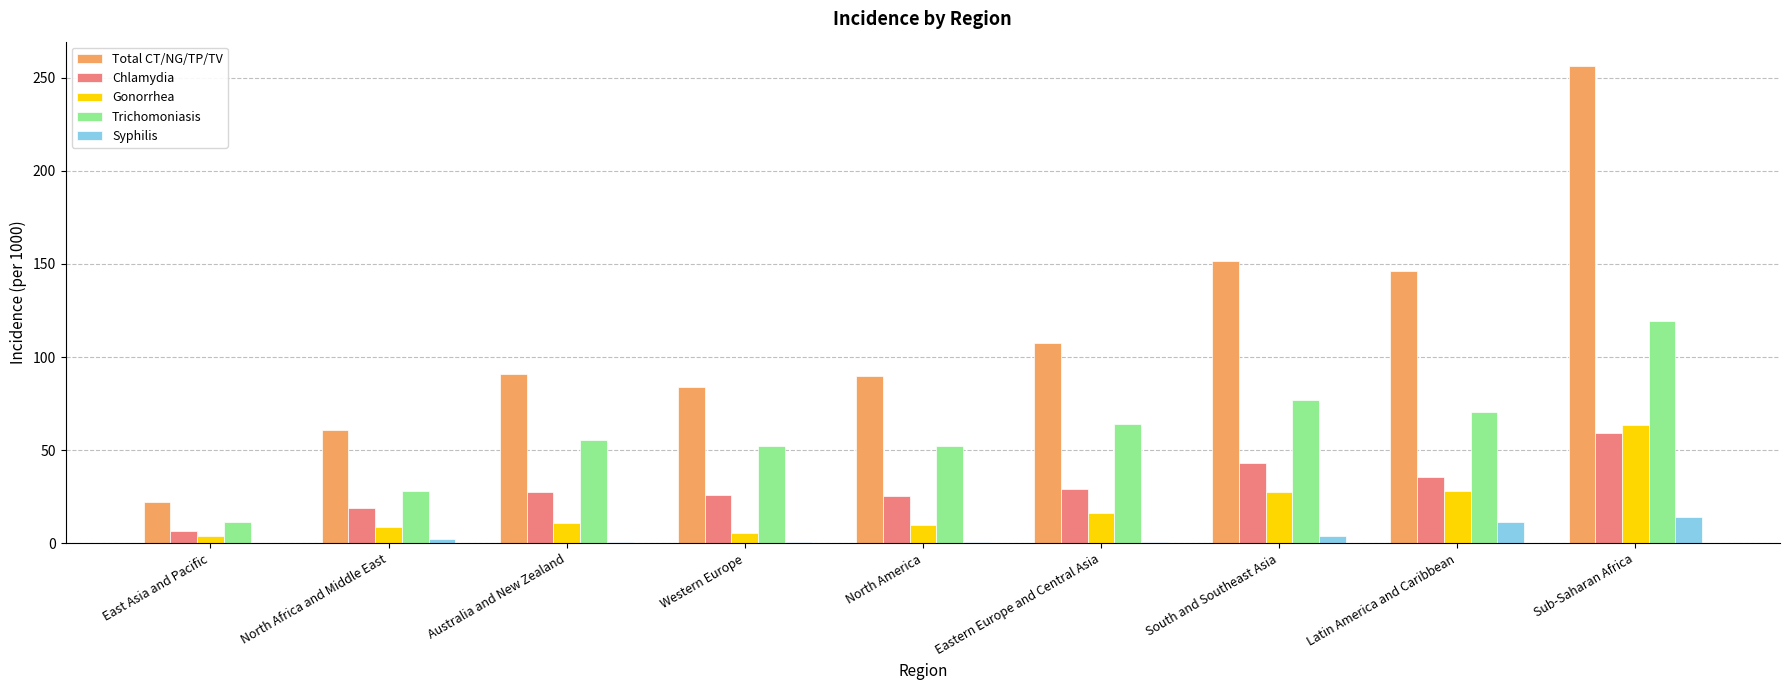

At which category is the sum across all series the highest?

Sub-Saharan Africa